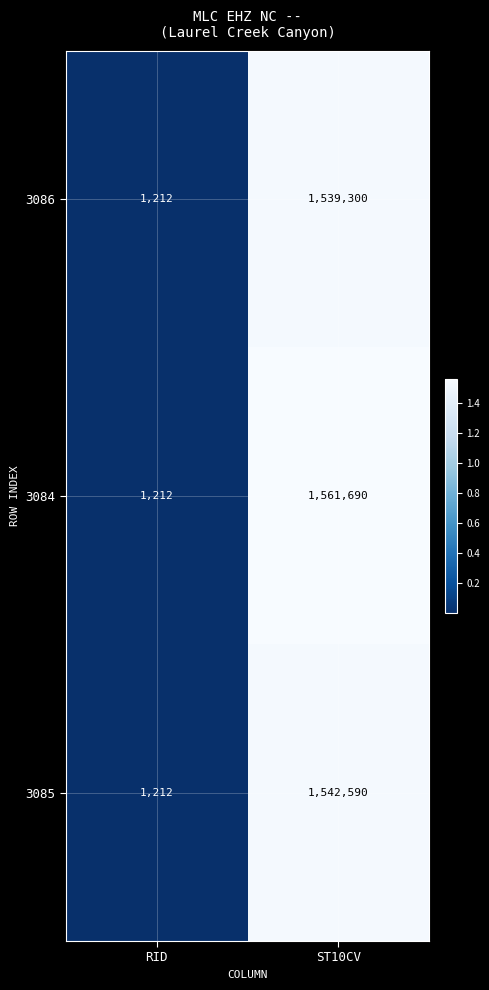

Which series has the largest total across all categories?

3084